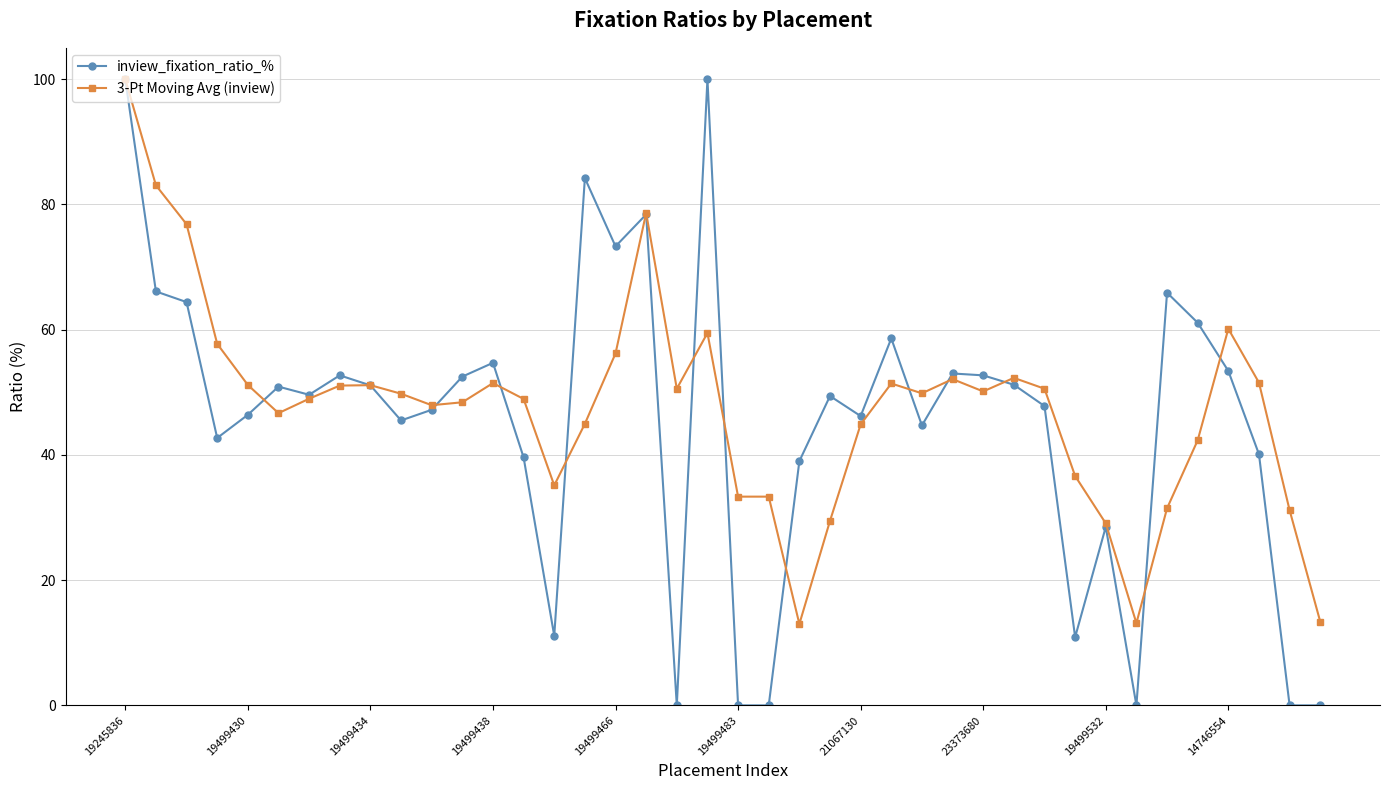

Which series has the largest range (max minus min)?

inview_fixation_ratio_%